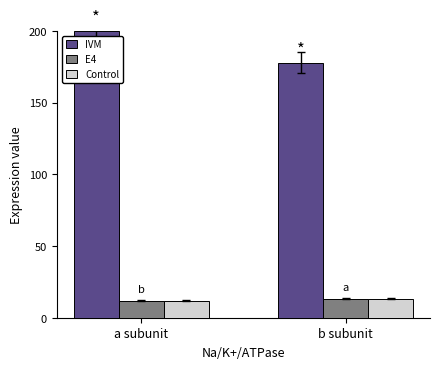

What is the difference between the maximum and minimum values in the Control series?

1.4